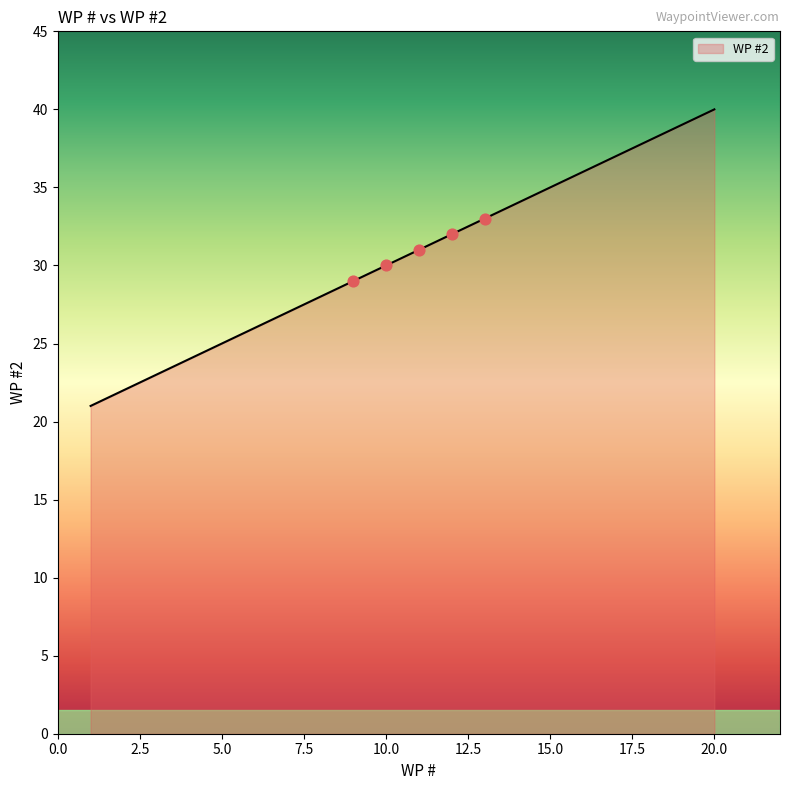

What is the difference between the maximum and minimum values?

19